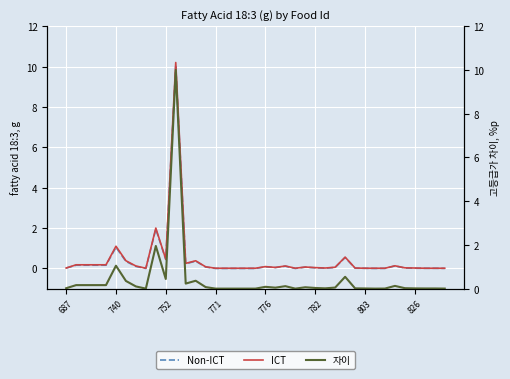

What is the average value of the 자이 series?

0.4